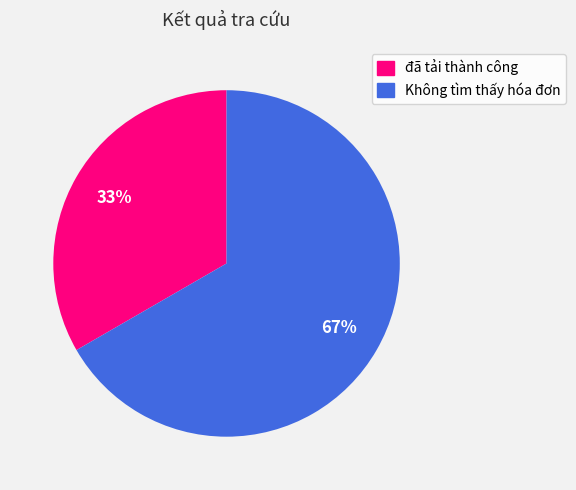

Do đã tải thành công and Không tìm thấy hóa đơn together represent more than half of the pie?

Yes